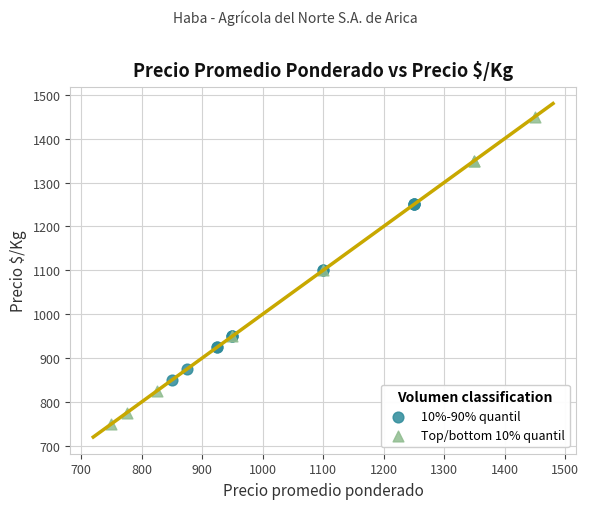

What are all the series names shown in the legend?

10%-90% quantil, Top/bottom 10% quantil